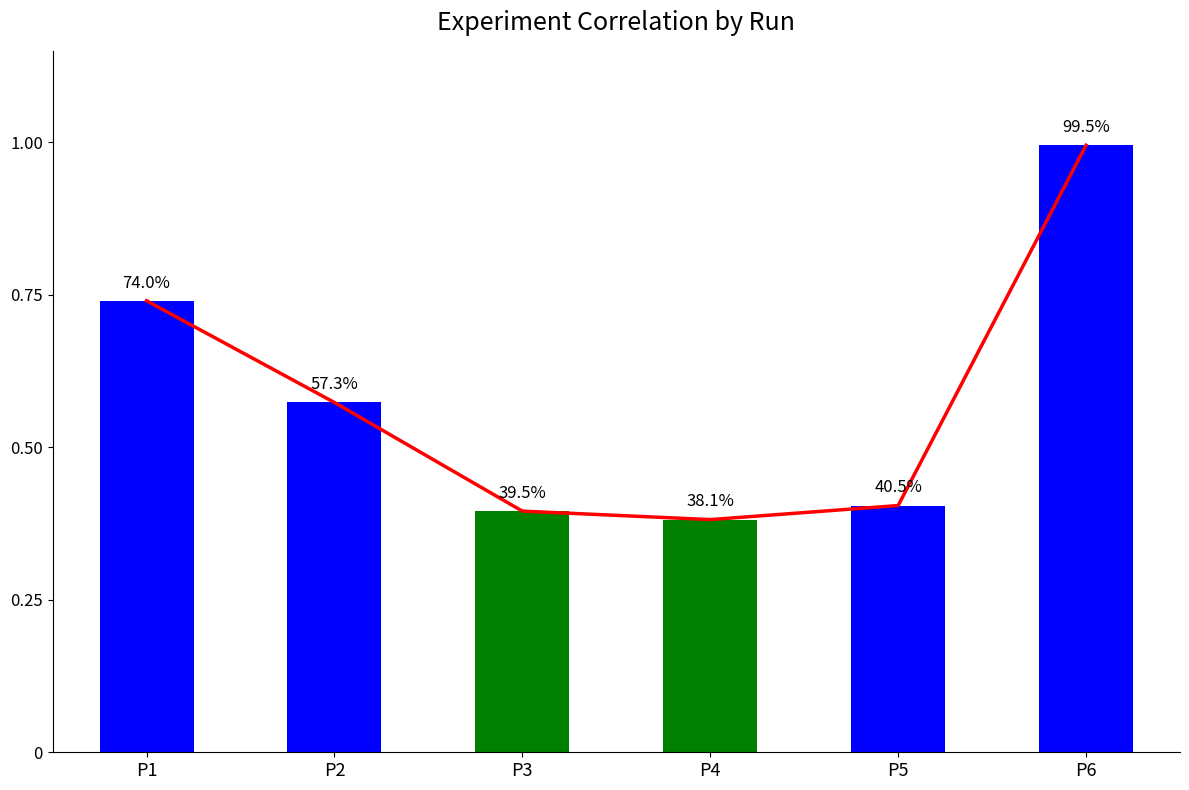

Reading right to left, transcribe all the data shown in this chart.

P6=1.0	P5=0.4	P4=0.4	P3=0.4	P2=0.6	P1=0.7